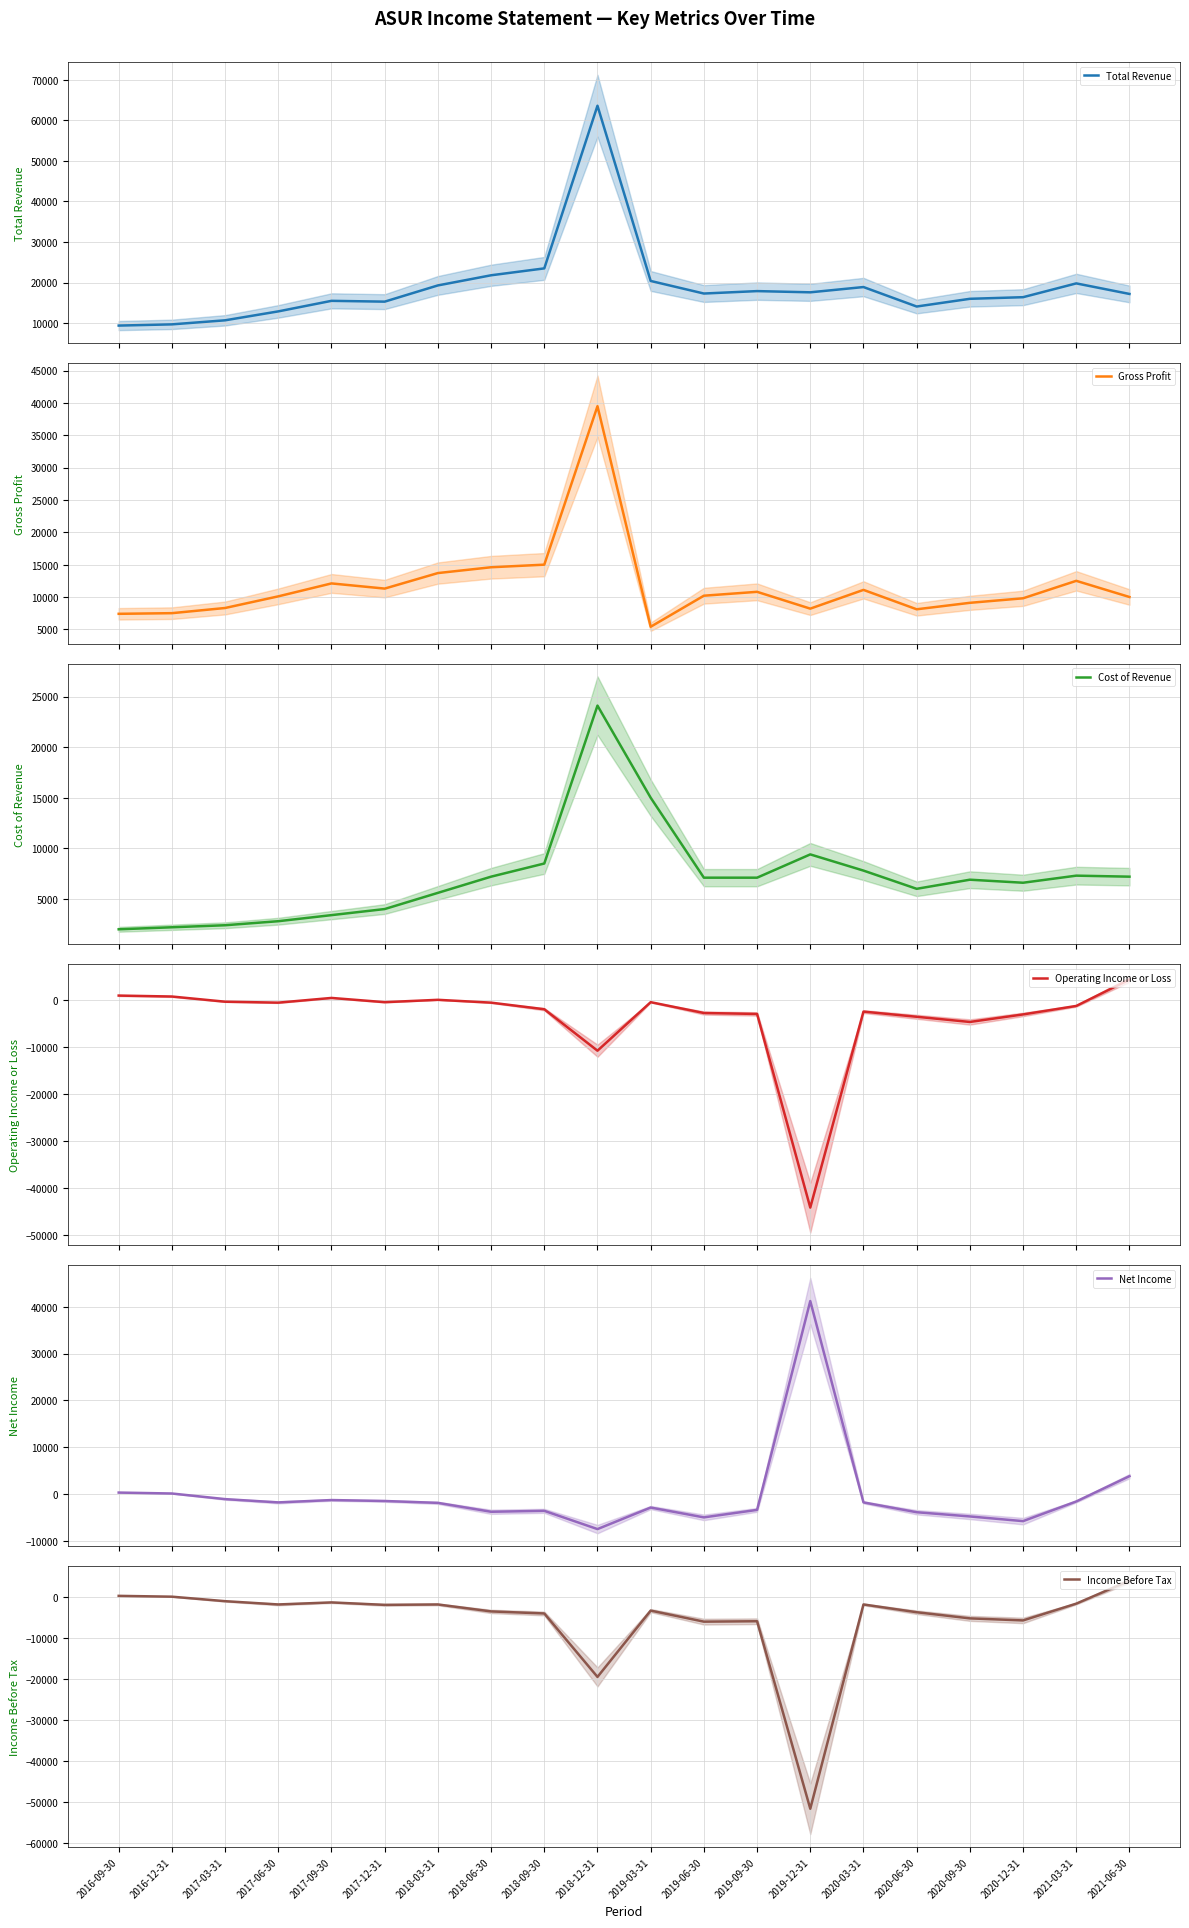

The Operating Income or Loss series shows -500 at 2017-12-31. True or false?

True